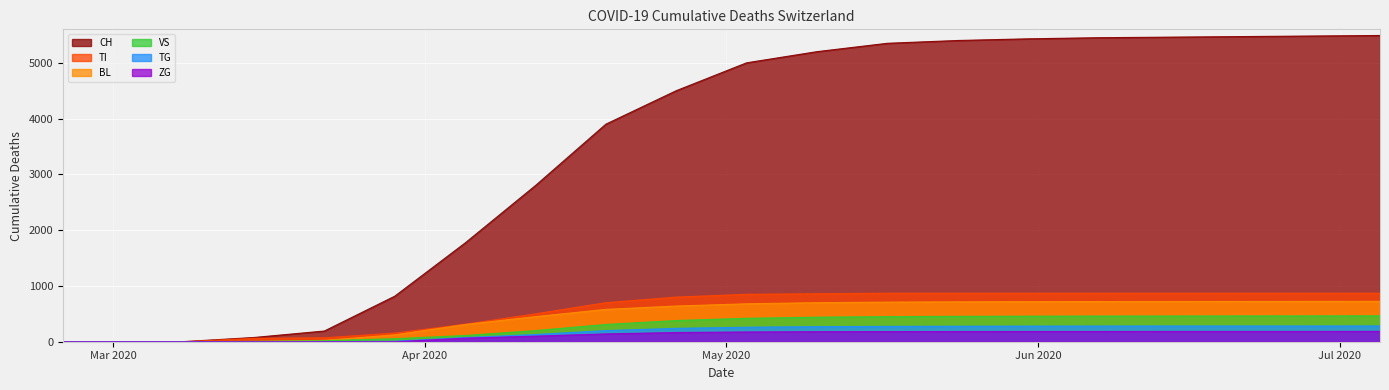

What is the difference between the highest and lowest values at 2020-06-21?

5285